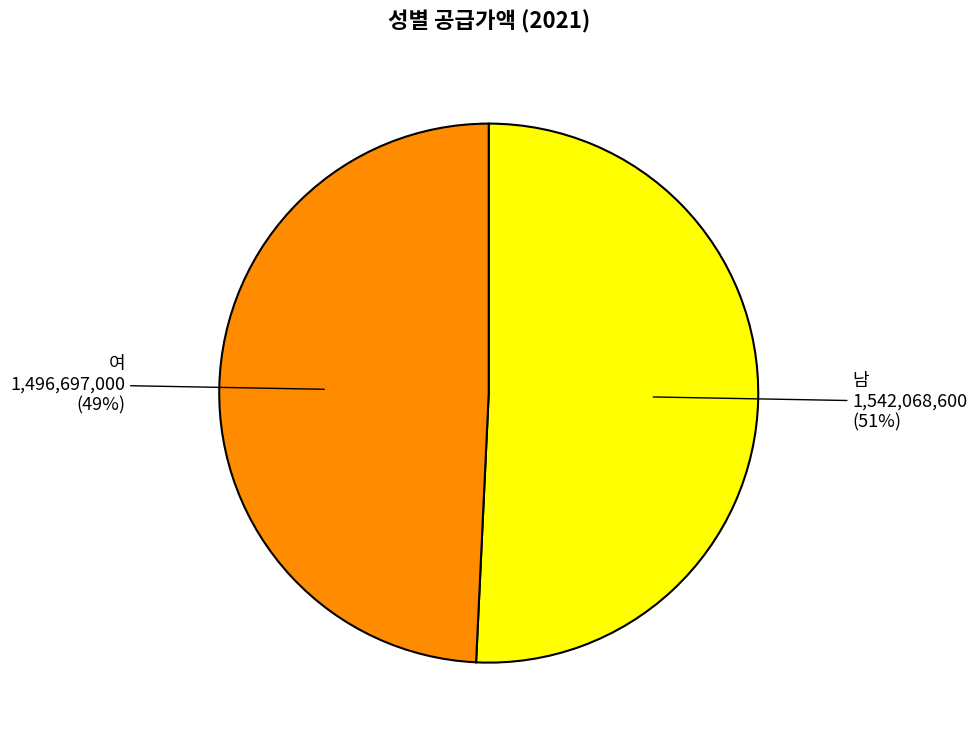

Which category has the biggest portion of the pie?

남